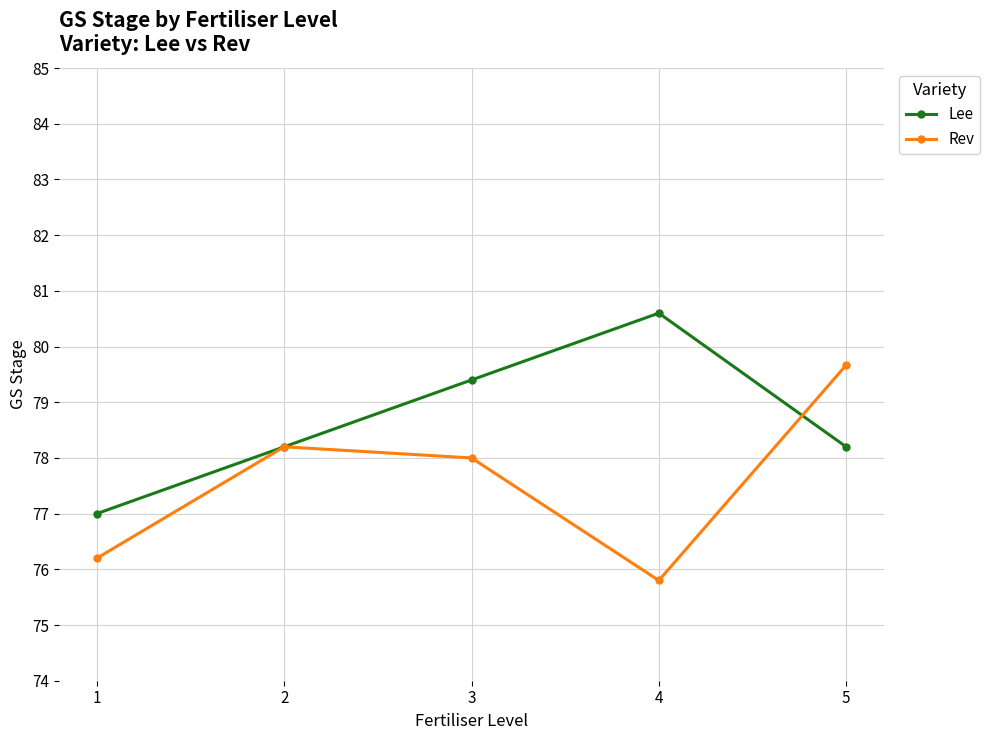

Is the value of Lee at 3 greater than the value of Rev at 2?

Yes